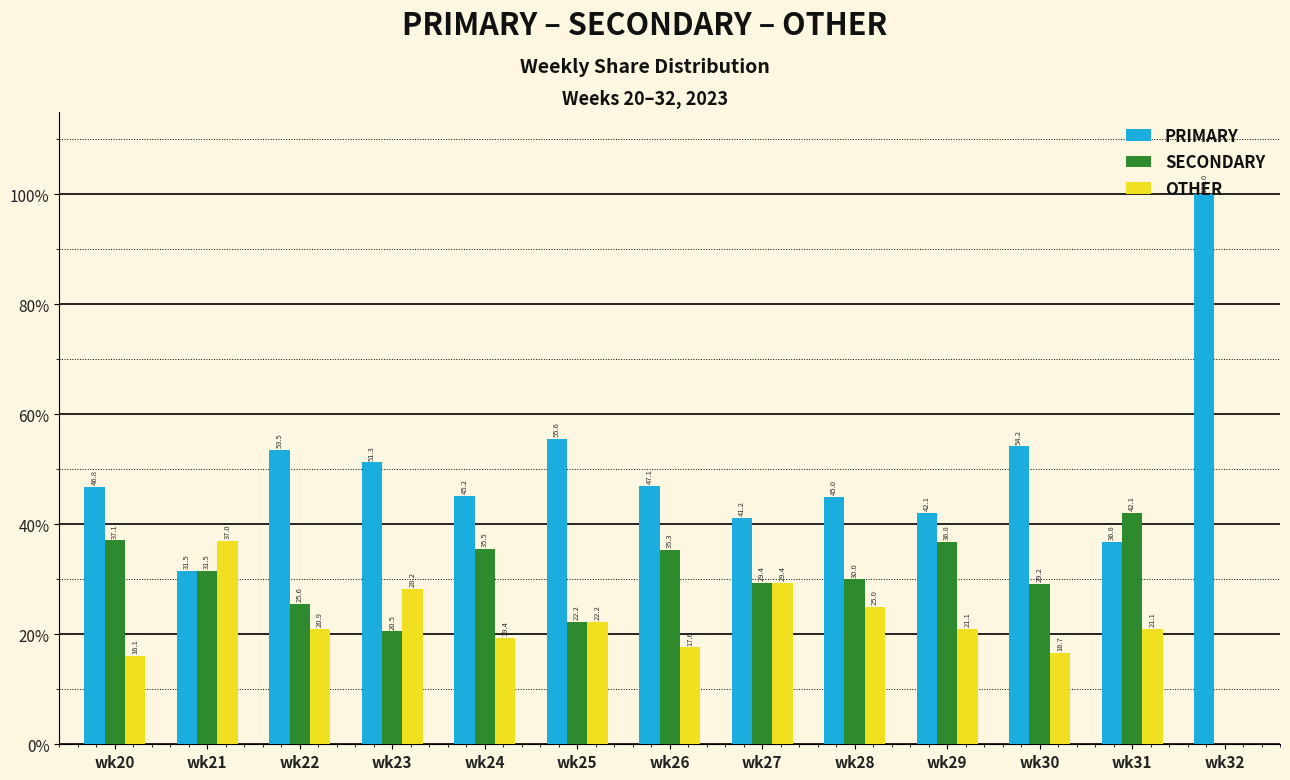

True or false: SECONDARY has a value of 24.2 at wk29.

False